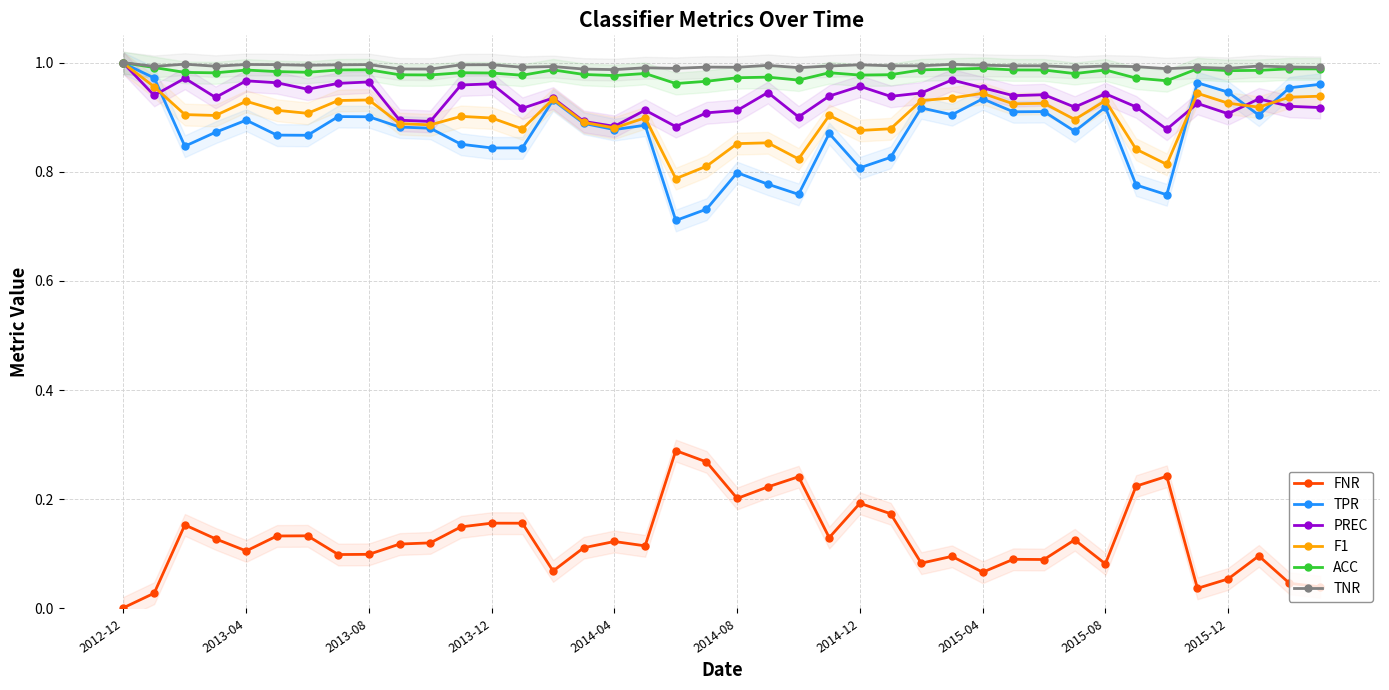

True or false: PREC and FNR intersect in this chart.

False